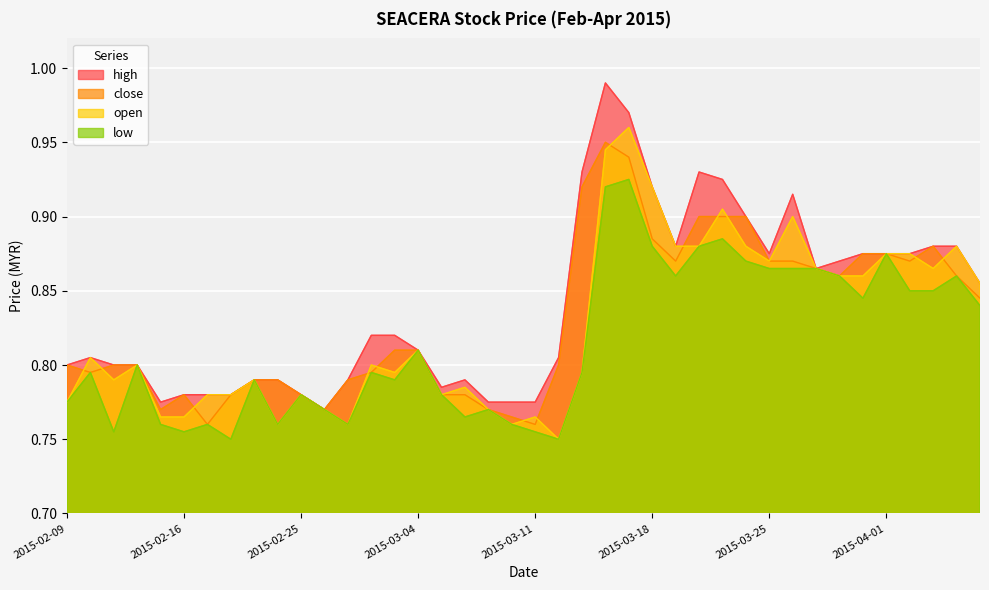

Where is the first local maximum for low?

2015-02-10